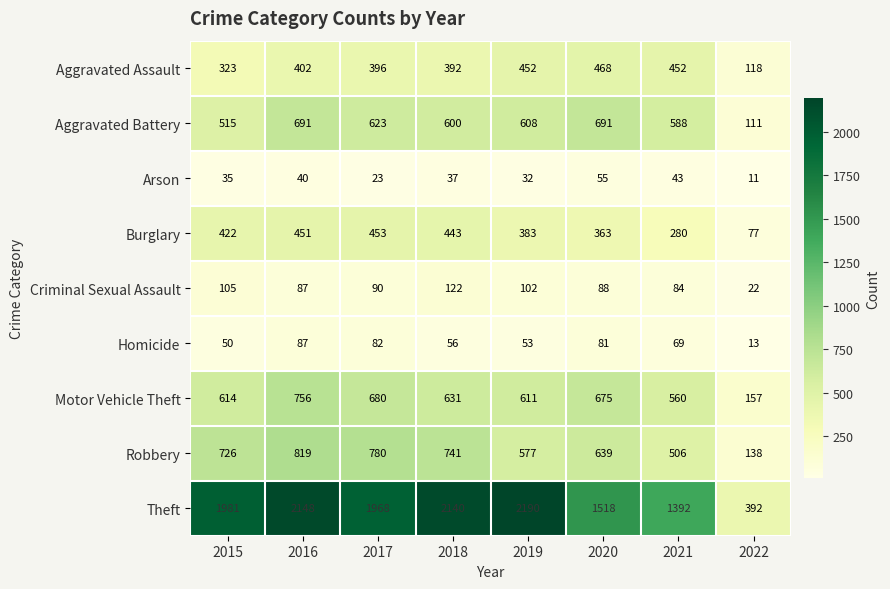

Between 2016 and 2022, which series saw the biggest shift?

Theft